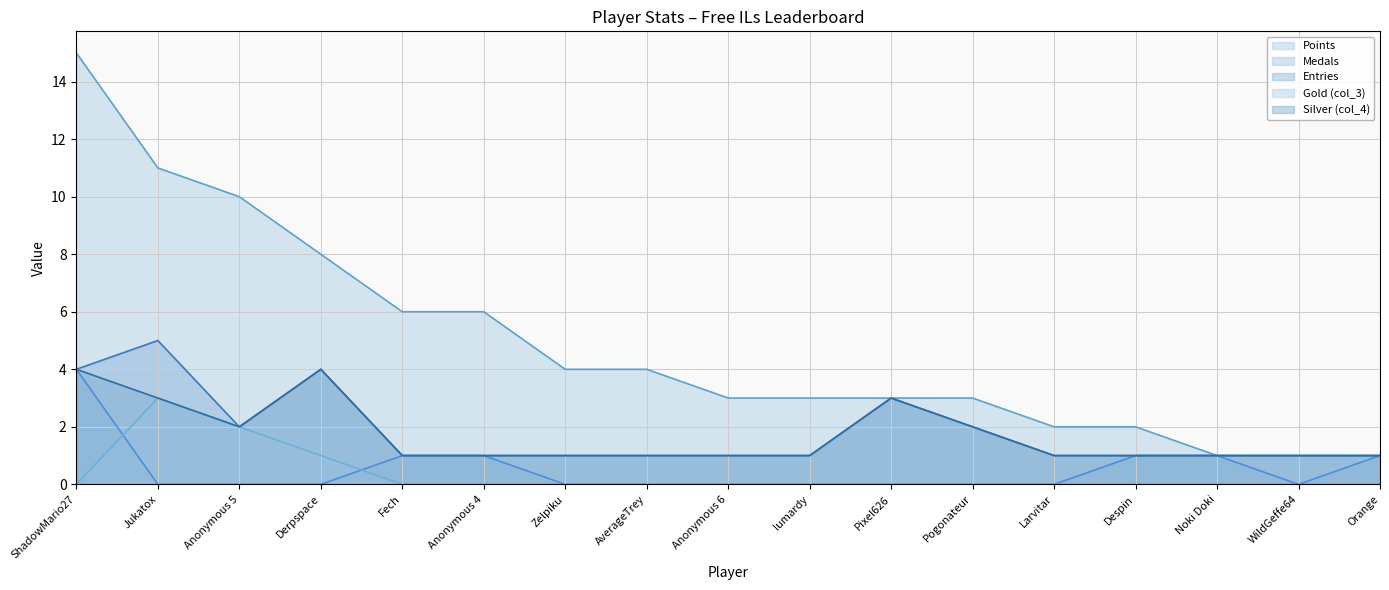

Does the chart have visible grid lines?

Yes